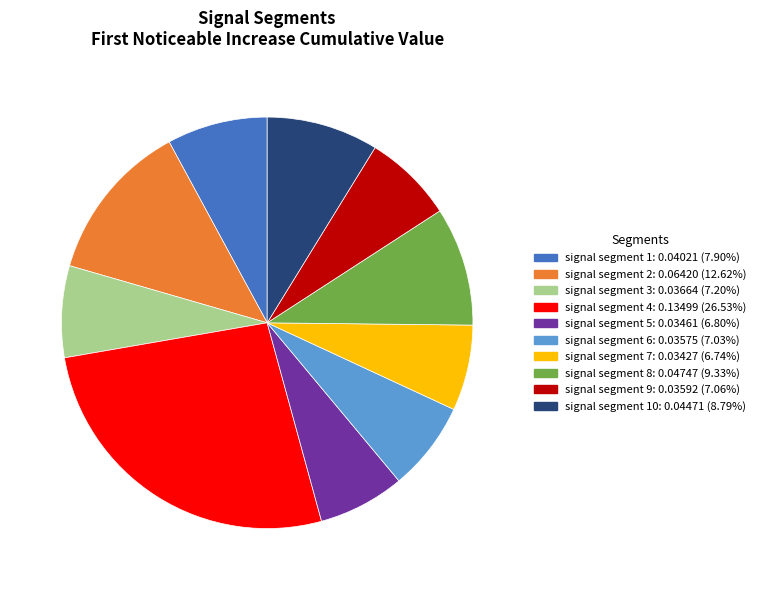

Is there a majority slice in this chart?

No